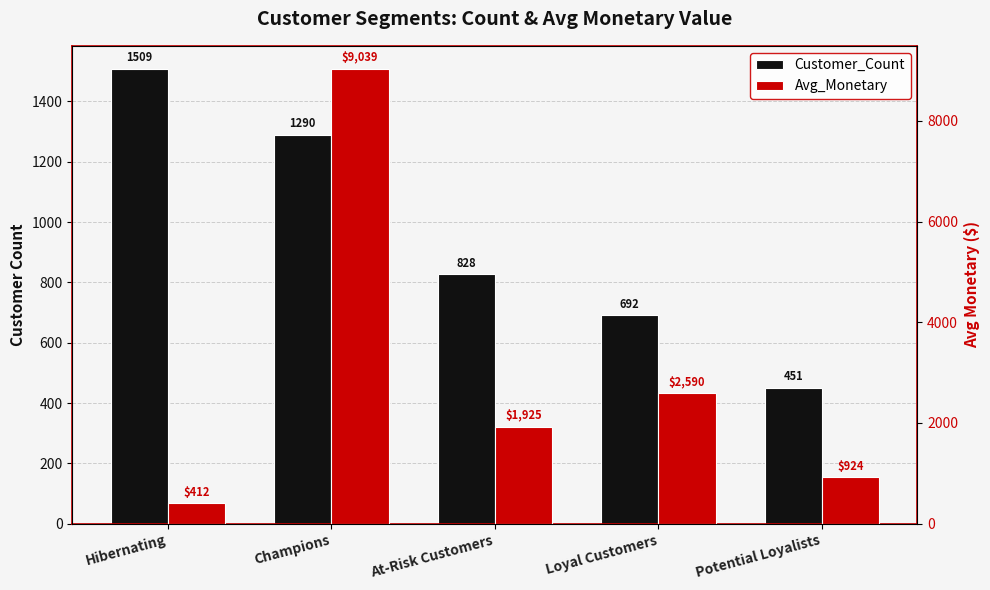

The value of Avg_Monetary at Potential Loyalists is 1572.6. True or false?

False